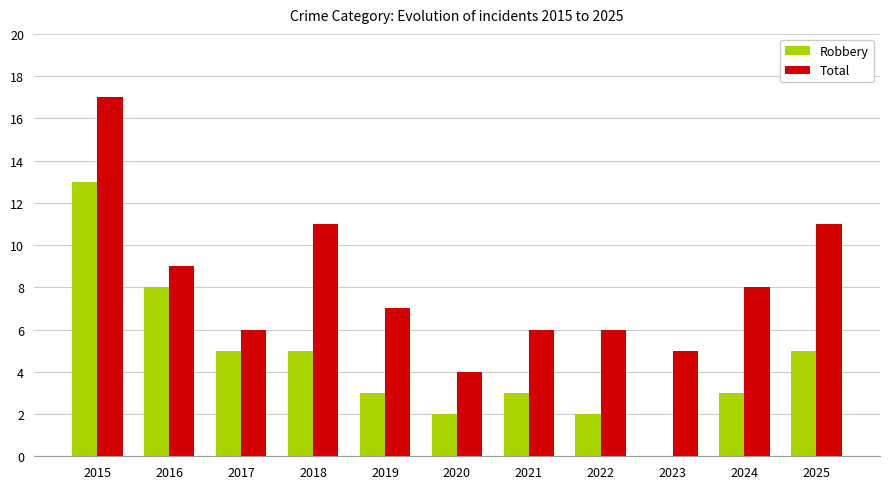

At which category does the chart reach its peak across all series?

2015